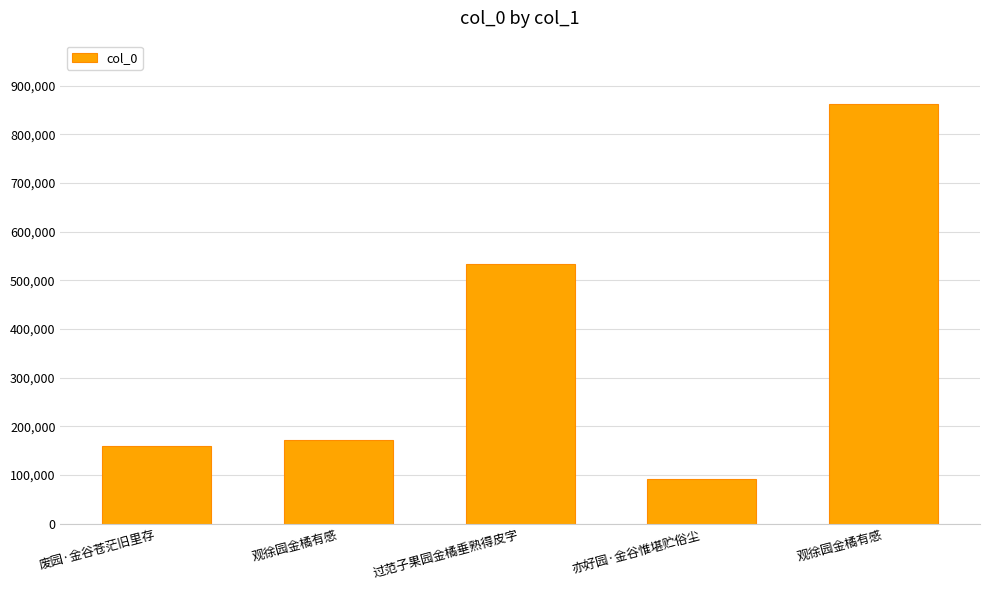

True or false: the data shows 108591 at 废园·金谷苍茫旧里存.

False